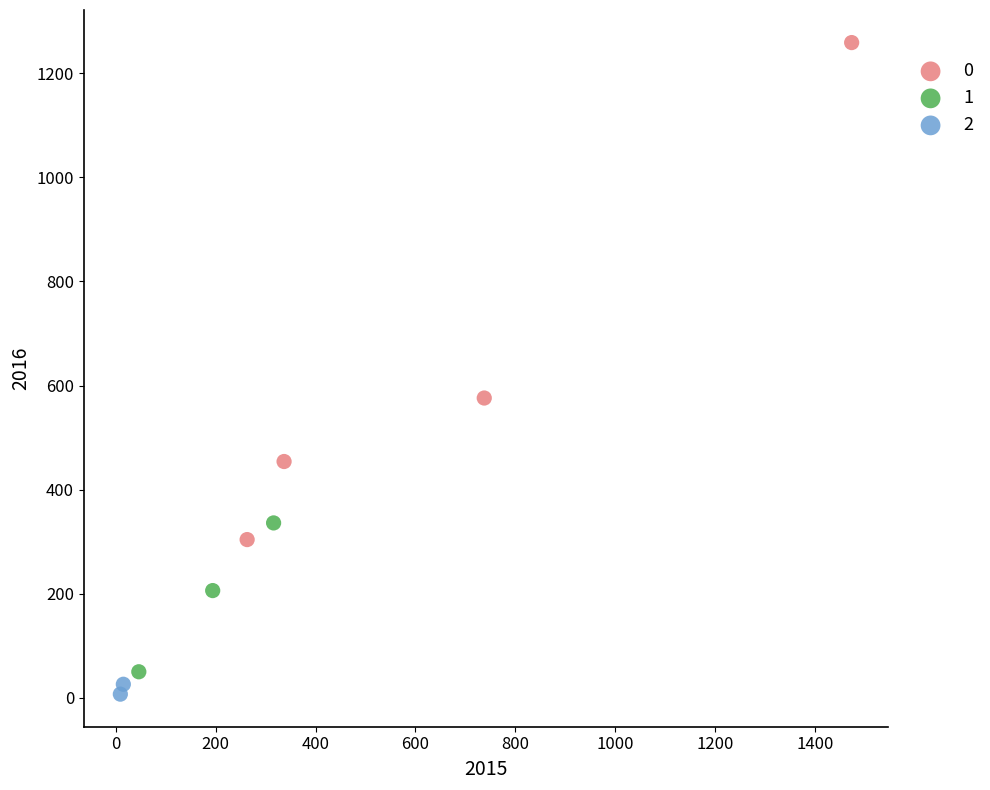

Which series contains the lowest Y value?

2